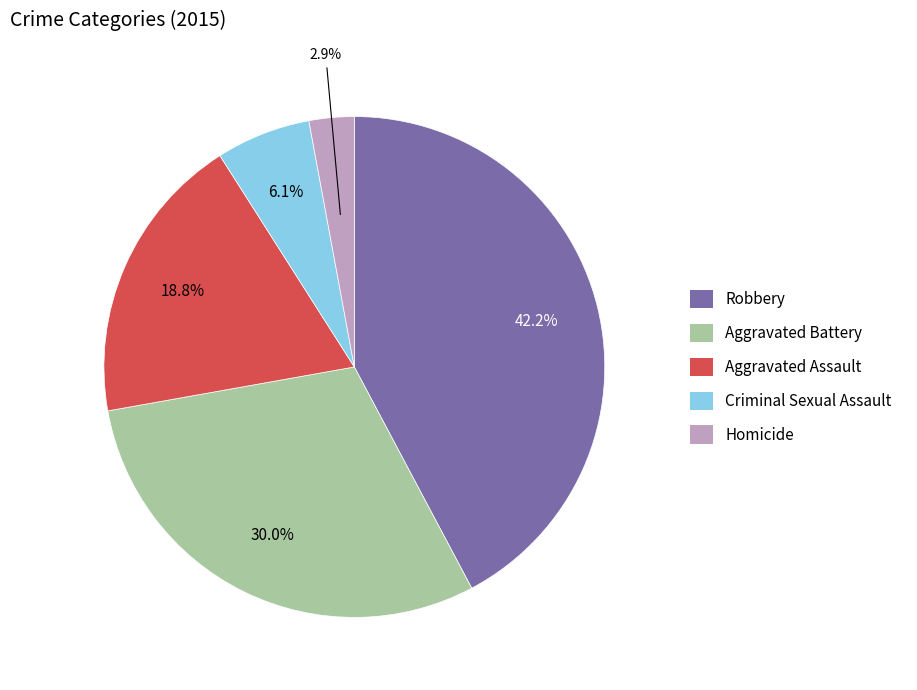

What is the largest slice in the pie chart?

Robbery